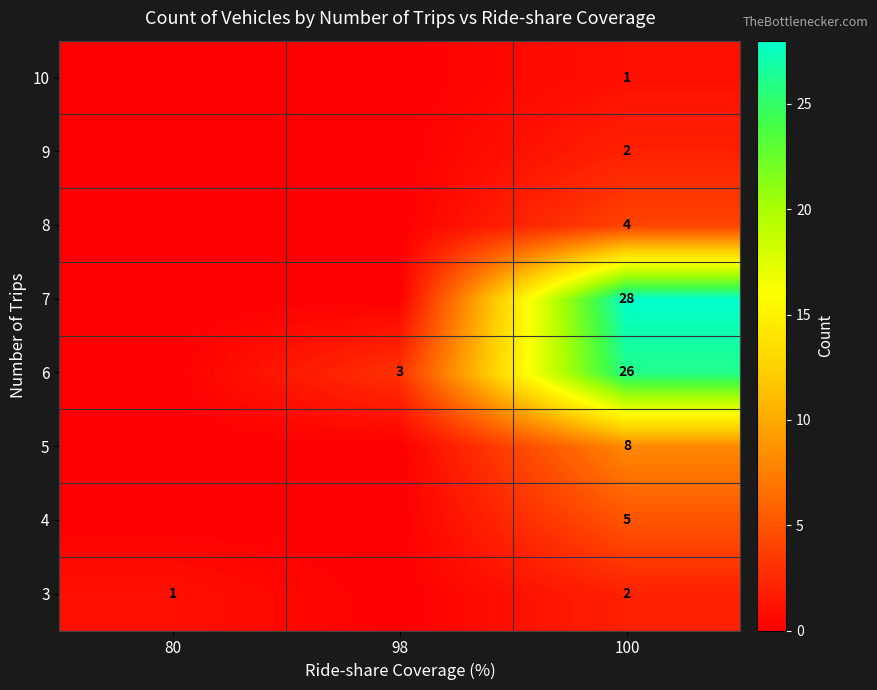

Reading left to right, what are all the values shown in this chart?

row_0: 80=1	98=0	100=2
row_1: 80=0	98=0	100=5
row_2: 80=0	98=0	100=8
row_3: 80=0	98=3	100=26
row_4: 80=0	98=0	100=28
row_5: 80=0	98=0	100=4
row_6: 80=0	98=0	100=2
row_7: 80=0	98=0	100=1